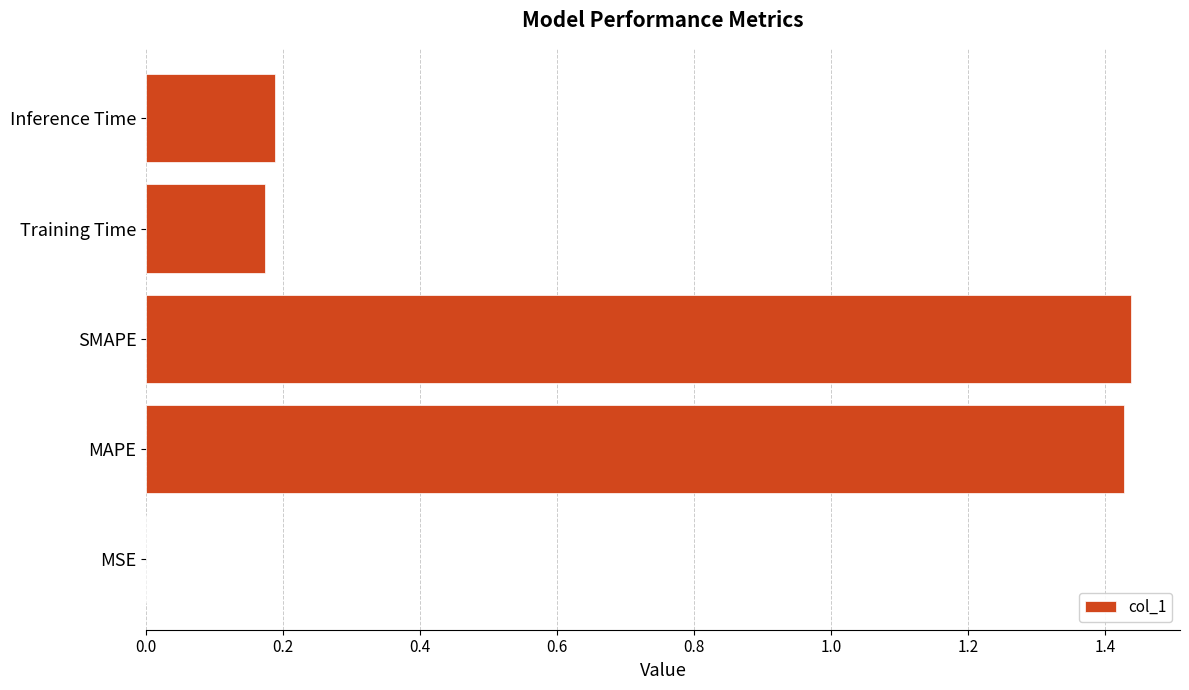

The value at SMAPE is 2.4. True or false?

False